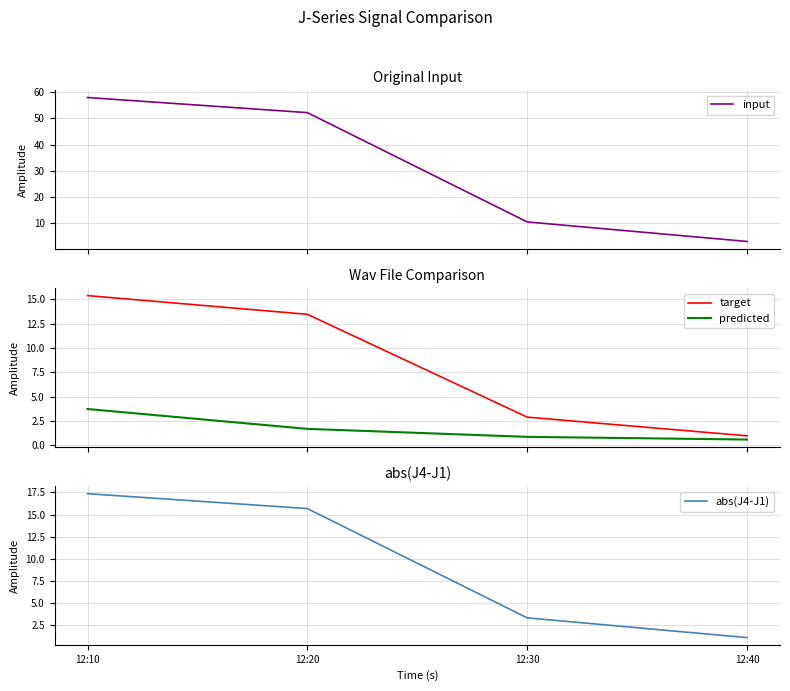

How many categories are shown in the chart?

4